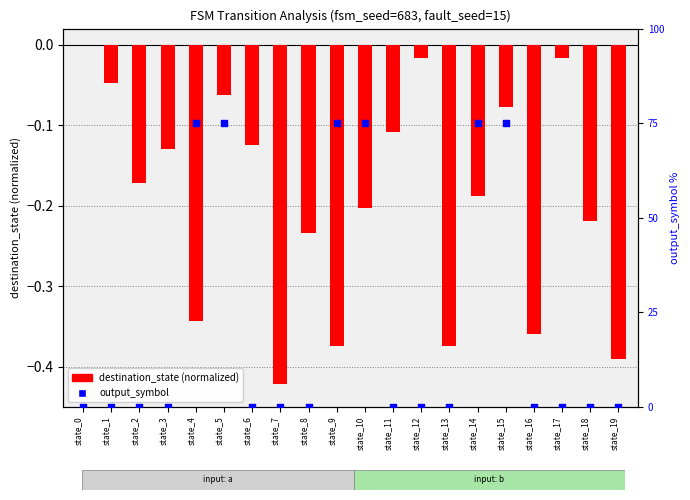

What is the total value across all series at state_7?

-0.4